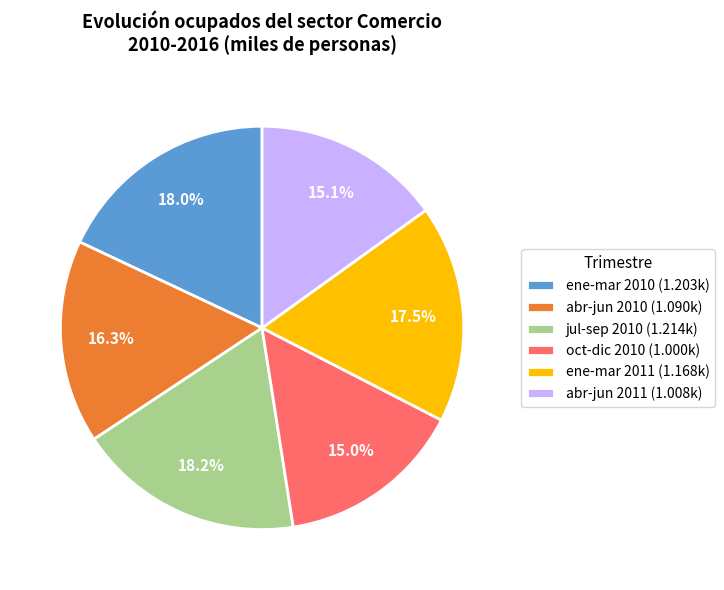

What is the total percentage of jul-sep 2010 (1.214k) and abr-jun 2010 (1.090k)?

34.5%